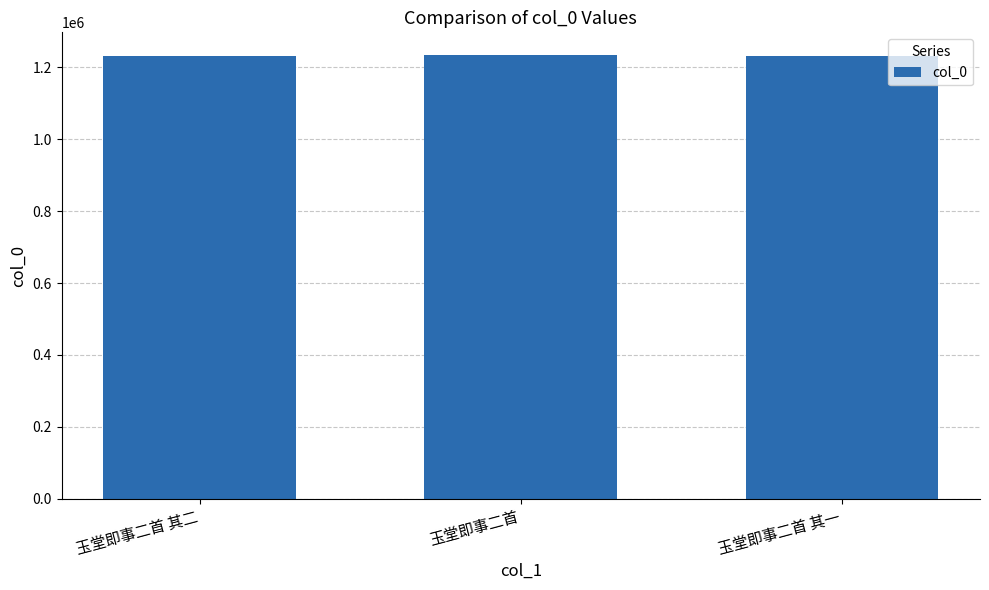

Approximately how many times larger is the value at 玉堂即事二首 compared to 玉堂即事二首 其一?

1.0